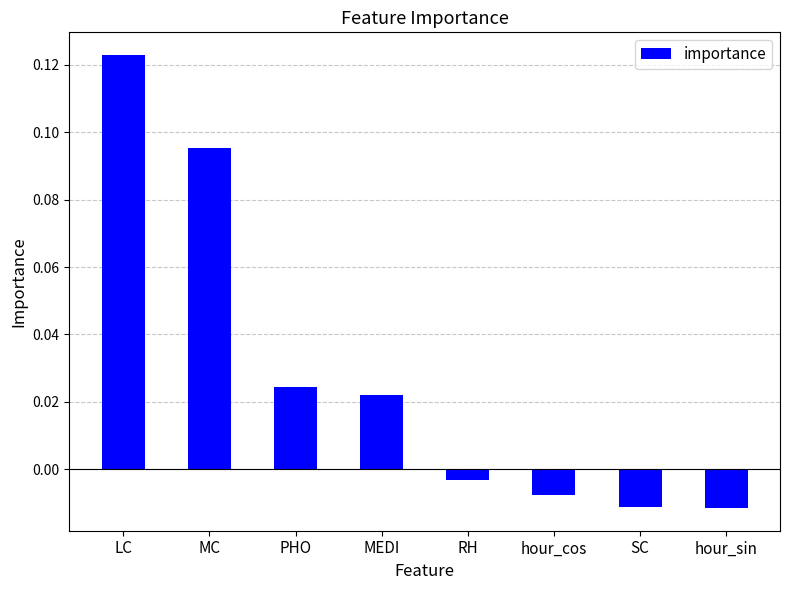

What is the label of the 8th bar from the right?

LC